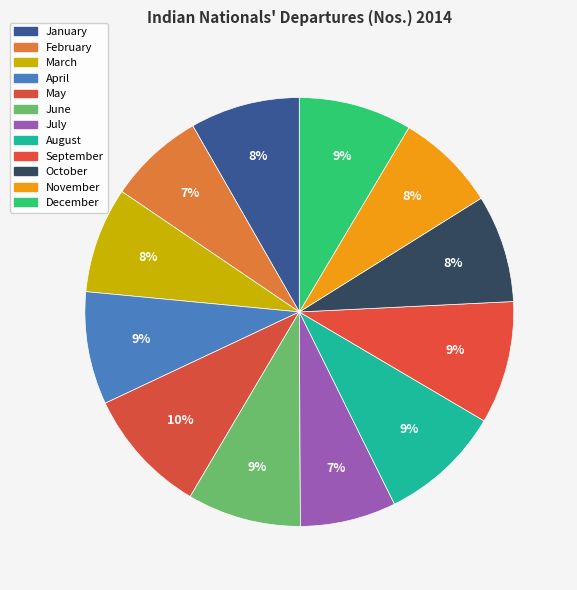

To the nearest percent, what portion does November represent?

8%